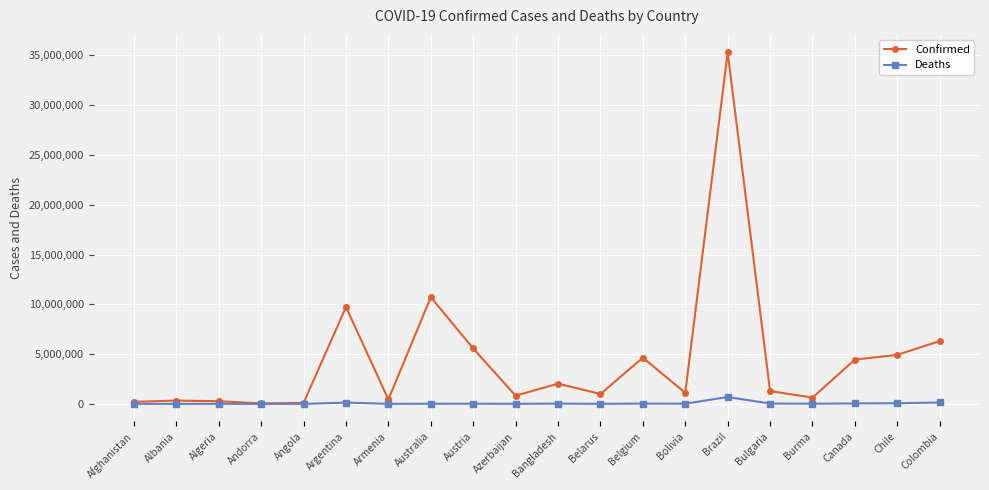

At which category is the sum across all series the highest?

Brazil